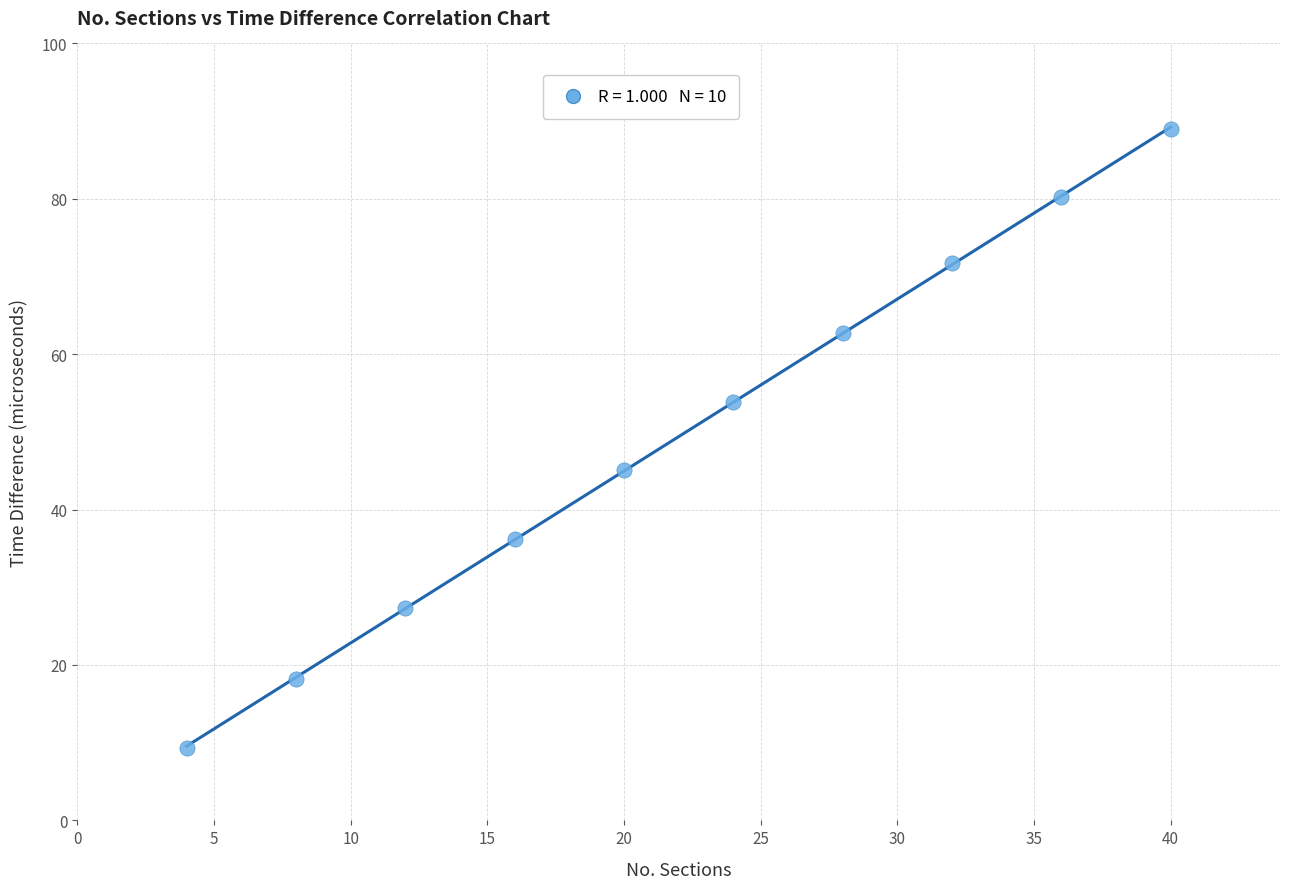

What is the average X value?

22.0